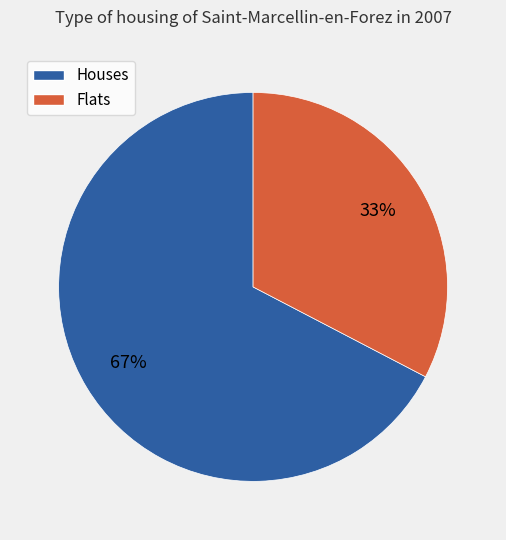

Does any single category account for the majority?

Yes